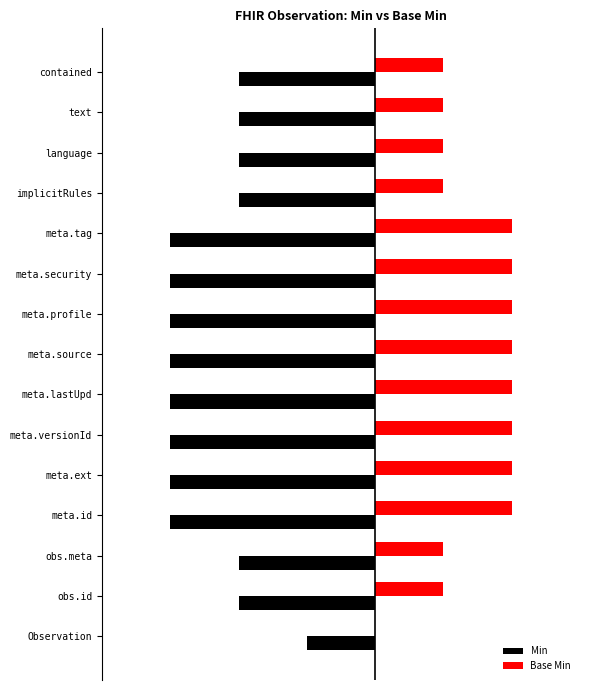

What are all the series names shown in the legend?

Min, Base Min